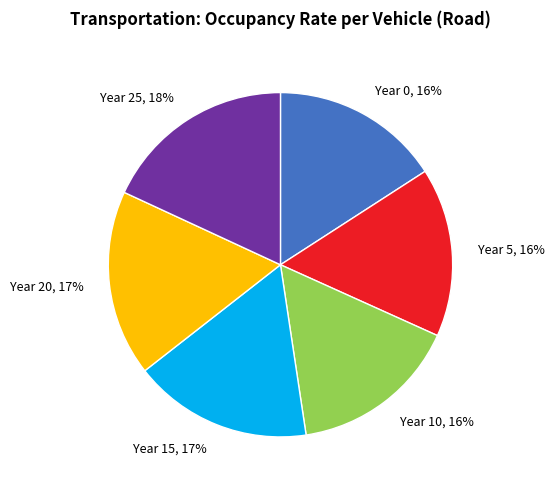

What is the ratio of the value at Year 20, 17% to the value at Year 15, 17%?

1.0